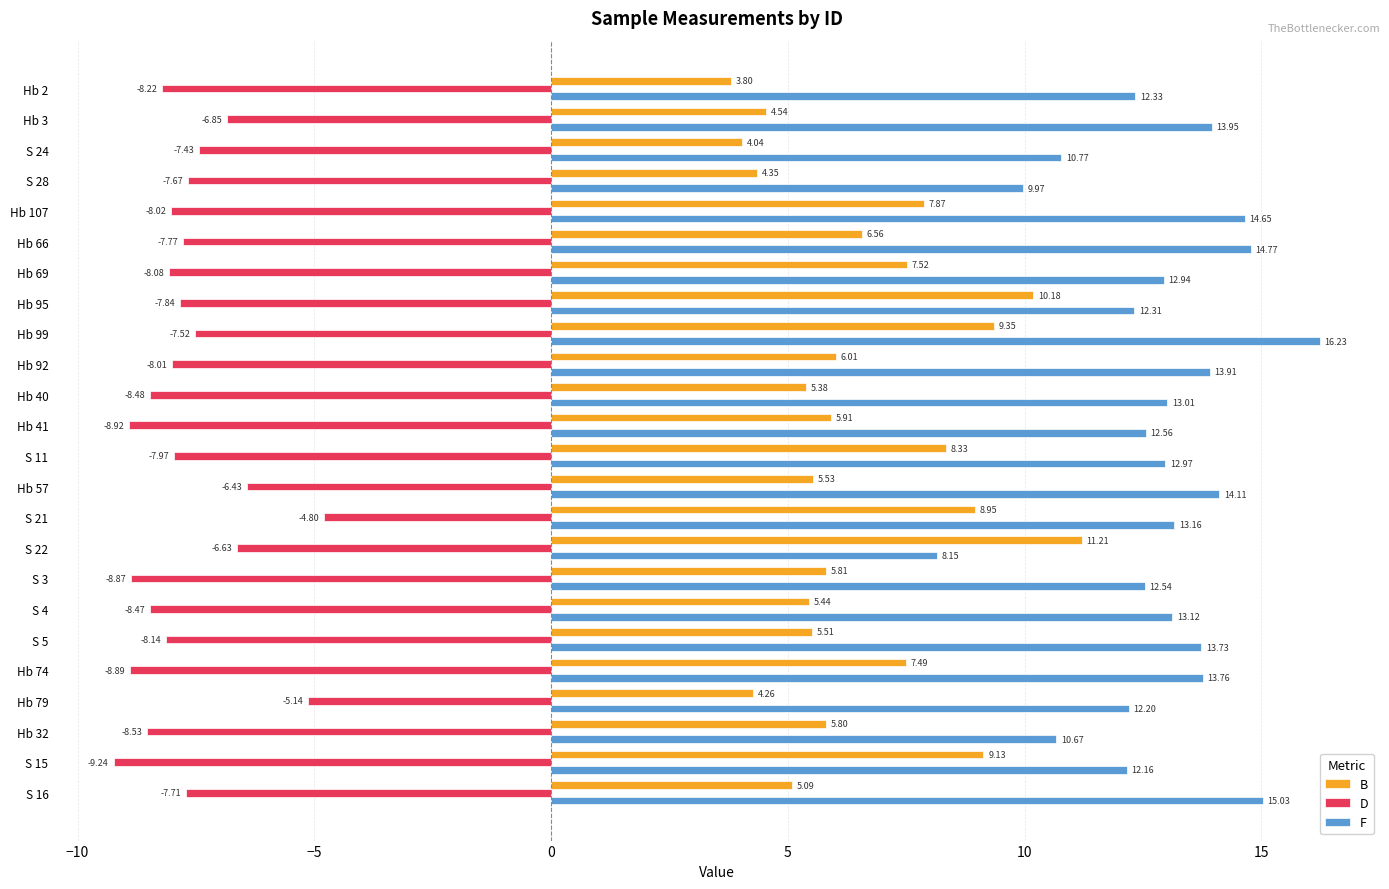

Which series has the largest total across all categories?

F